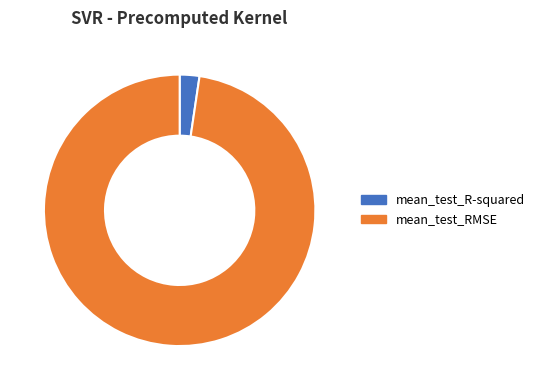

Is there any slice that represents more than half of the pie?

Yes